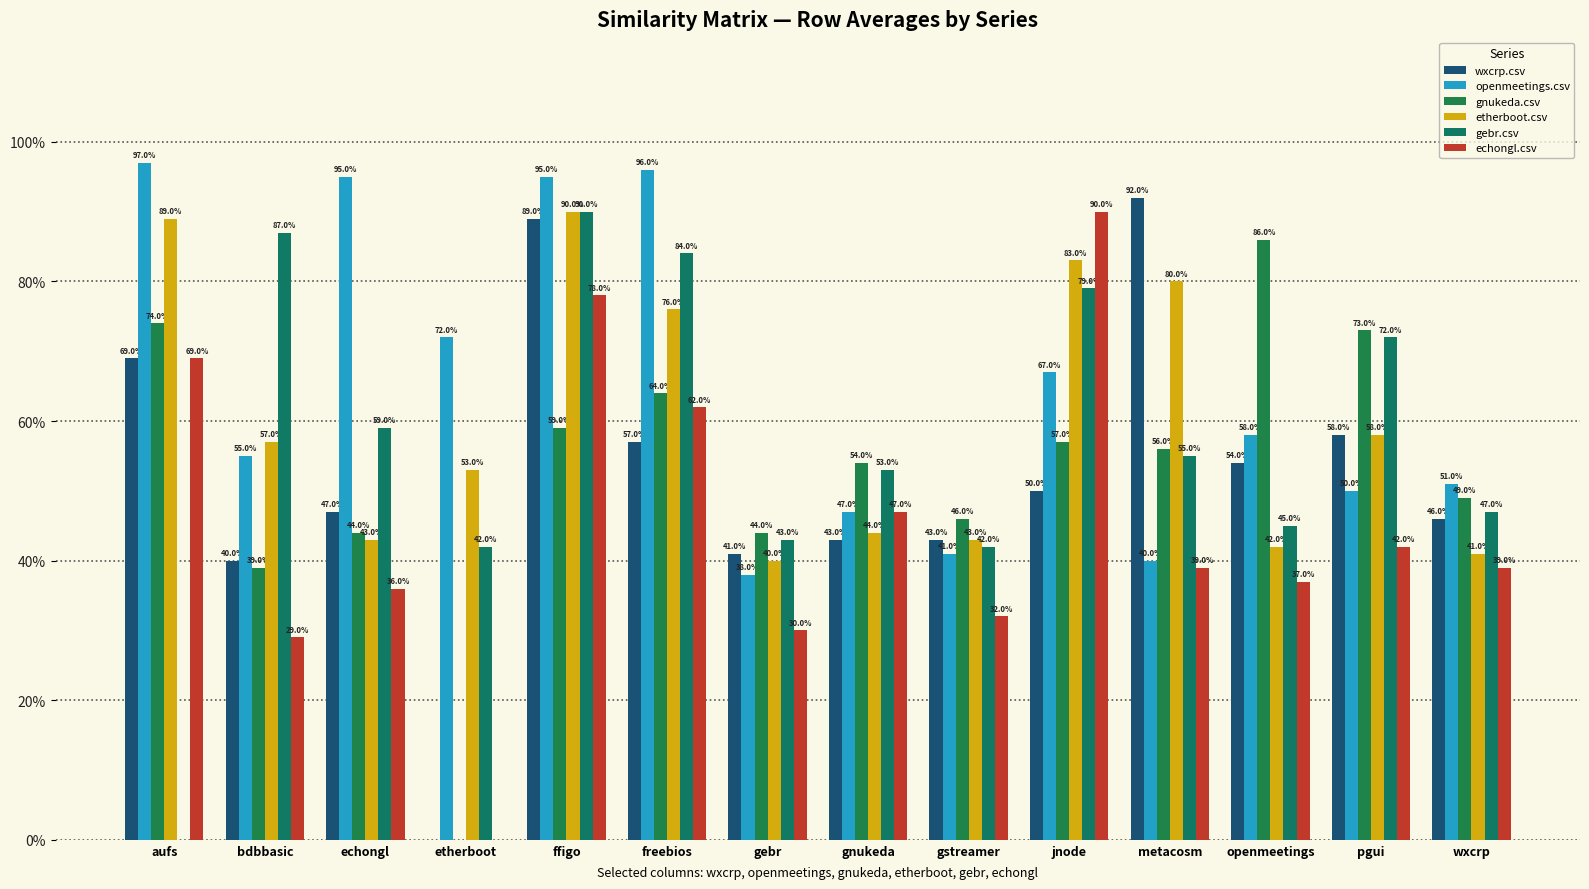

Which category has the highest value in the gebr.csv series?

ffigo